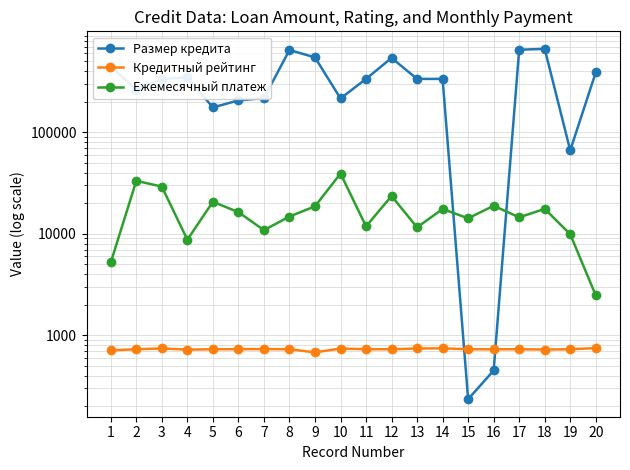

Reading left to right, what are all the values shown in this chart?

Размер кредита: 1=445412.0	2=262328.0	3=336745.8	4=347666.0	5=176220.0	6=206602.0	7=217646.0	8=648714.0	9=548746.0	10=215952.0	11=336745.8	12=541970.0	13=336745.8	14=336745.8	15=234.0	16=449.0	17=653004.0	18=666204.0	19=66396.0	20=390390.0
Кредитный рейтинг: 1=709.0	2=727.3	3=741.0	4=721.0	5=727.3	6=729.0	7=730.0	8=727.3	9=678.0	10=739.0	11=728.0	12=727.3	13=740.0	14=743.0	15=727.0	16=727.3	17=727.3	18=723.0	19=727.3	20=747.0
Ежемесячный платеж: 1=5214.0	2=33295.0	3=29200.0	4=8741.0	5=20693.0	6=16367.0	7=10855.0	8=14806.0	9=18660.0	10=39277.0	11=11851.0	12=23563.0	13=11578.0	14=17560.0	15=14211.0	16=18904.0	17=14537.0	18=17612.0	19=9898.0	20=2473.0